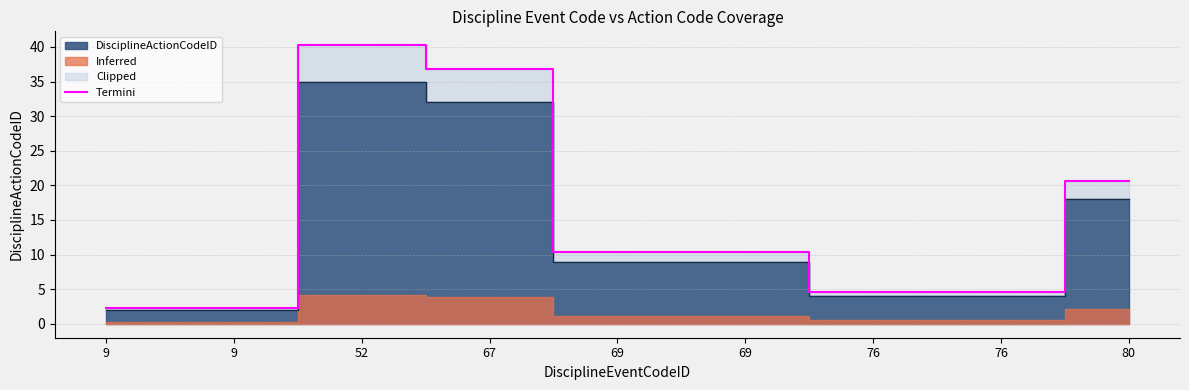

Which label corresponds to the smallest value in the chart?

9